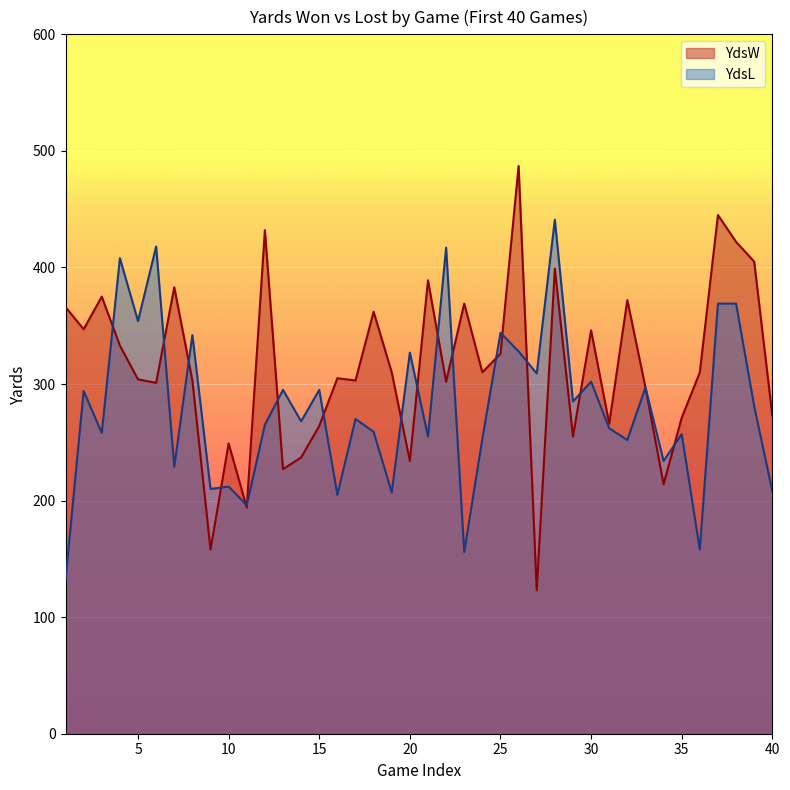

How many lines are shown in the chart?

2